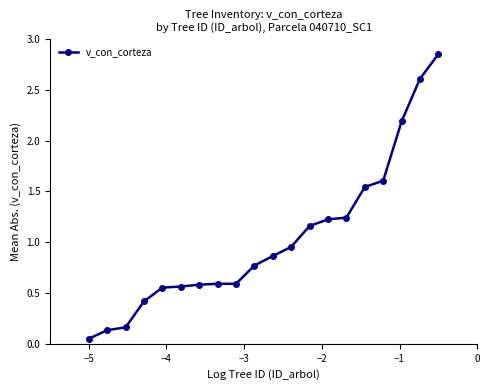

What is the value of the 4th point from the left?

0.4